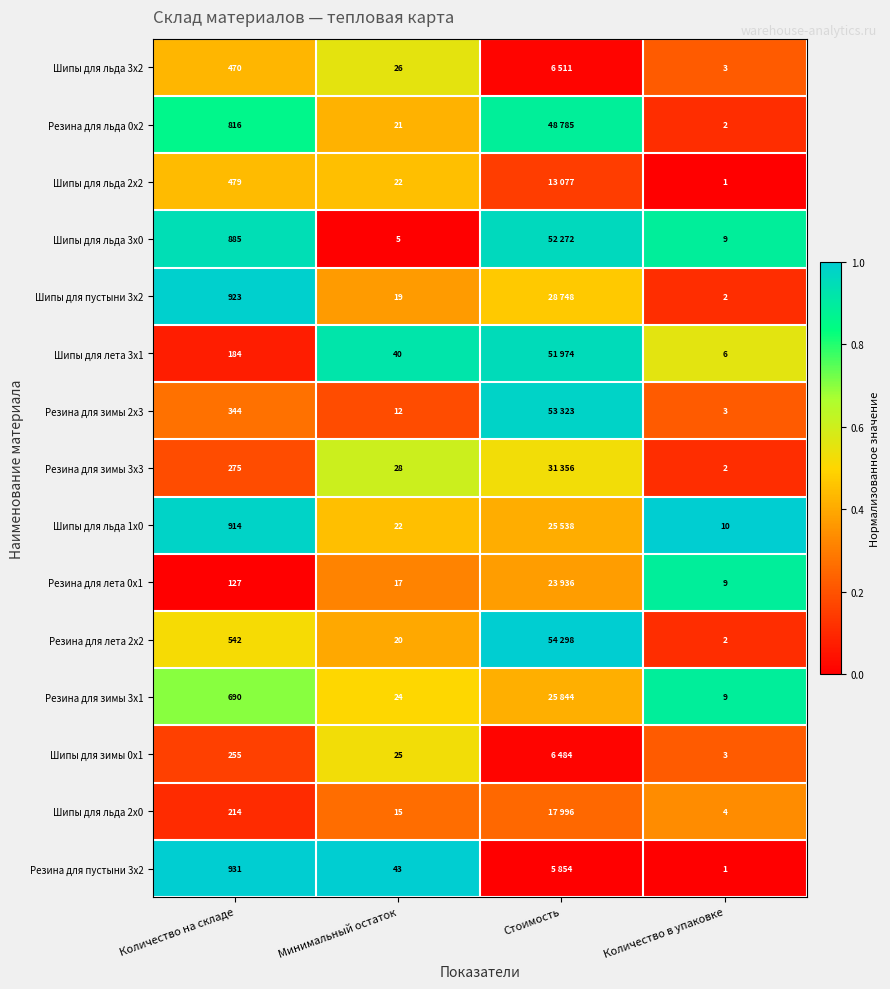

Which has a higher value, Количество в упаковке or Минимальный остаток?

Минимальный остаток